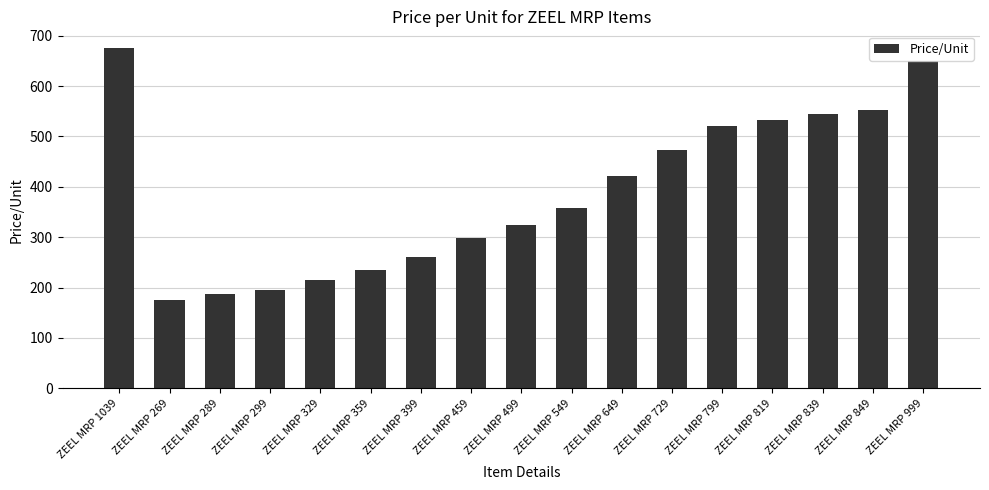

The value at ZEEL MRP 999 is 294. True or false?

False